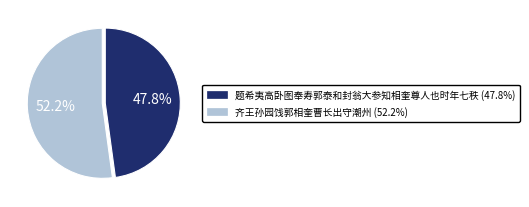

Between 题希夷高卧图奉寿郭泰和封翁大参知相奎尊人也时年七秩 and 齐王孙园饯郭相奎曹长出守潮州, which is larger?

齐王孙园饯郭相奎曹长出守潮州